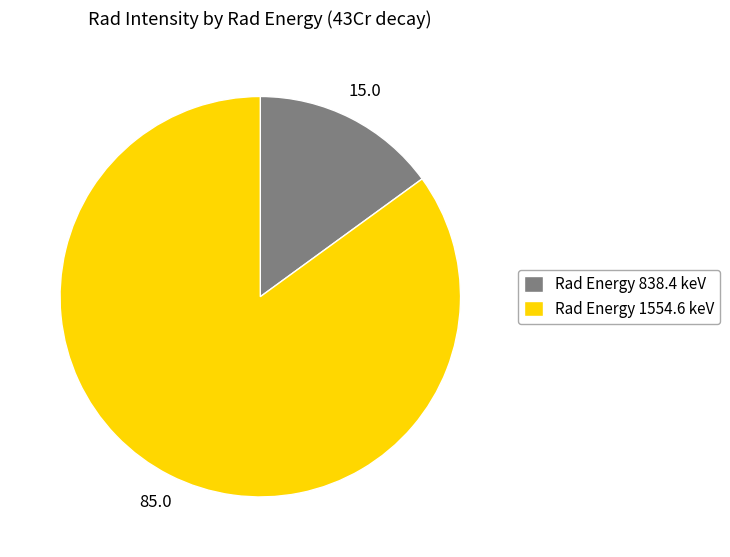

Rank the categories by value from lowest to highest.

Rad Energy 838.4 keV, Rad Energy 1554.6 keV